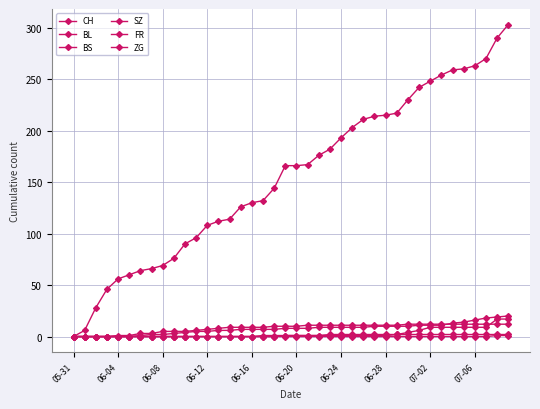

At which category does the chart reach its minimum across all series?

05-31